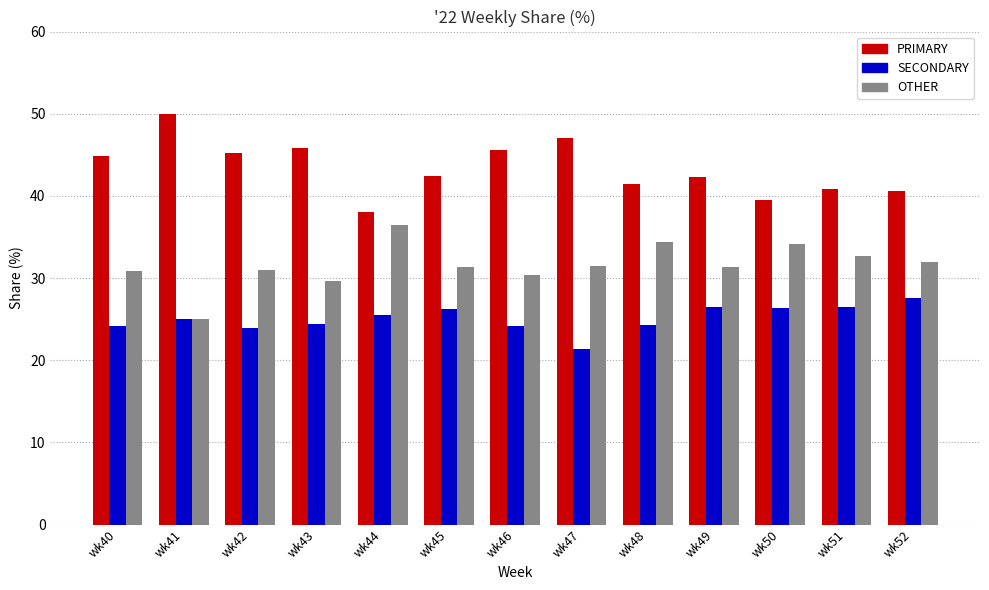

Is it true that OTHER equals 14.2 at wk40?

False